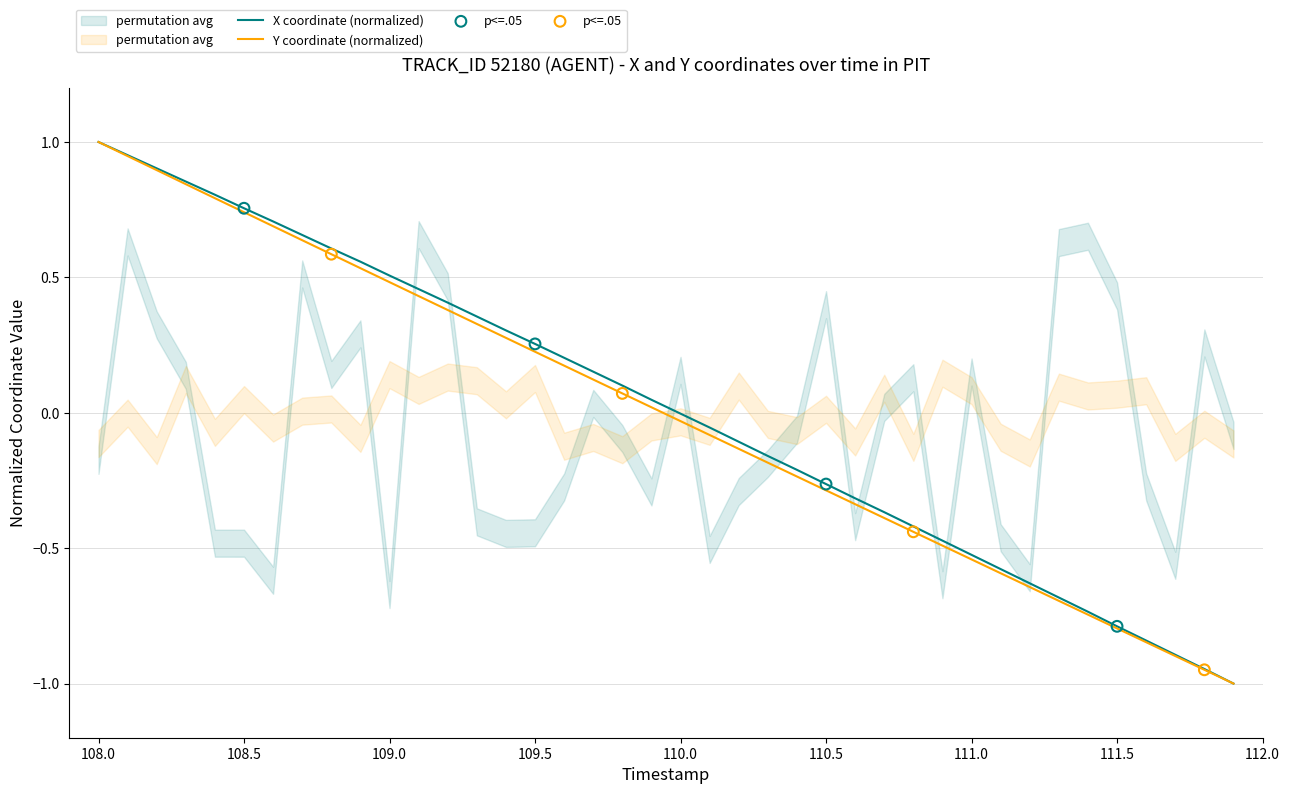

Which series reaches the minimum Y coordinate?

X